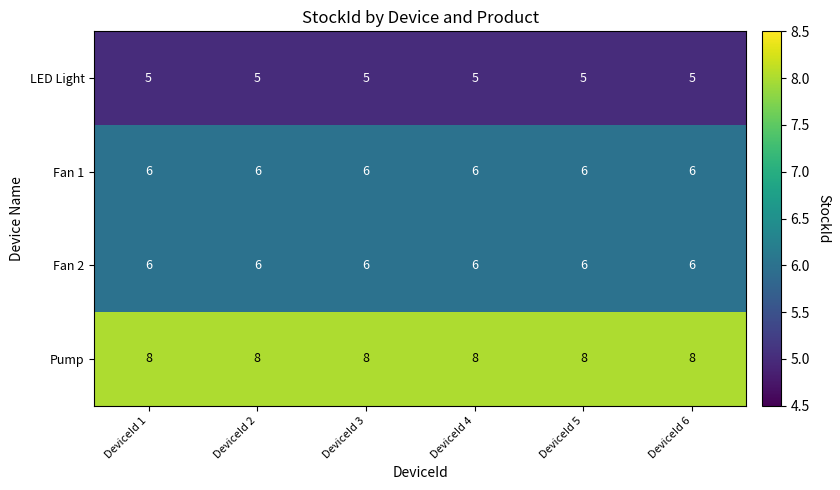

What is the total value across all series at DeviceId 4?

25